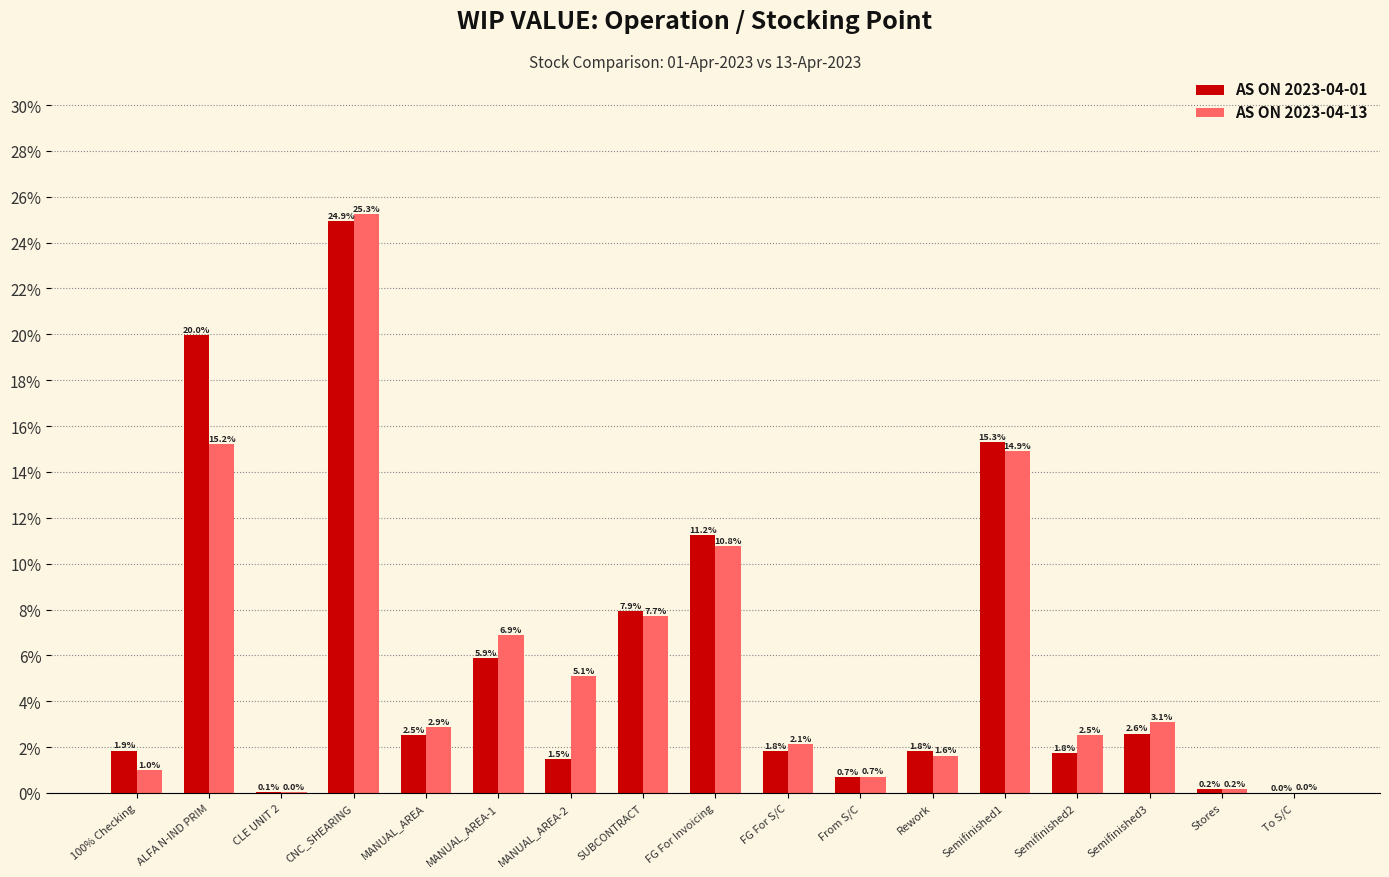

What is the total value across all series at SUBCONTRACT?

15.6